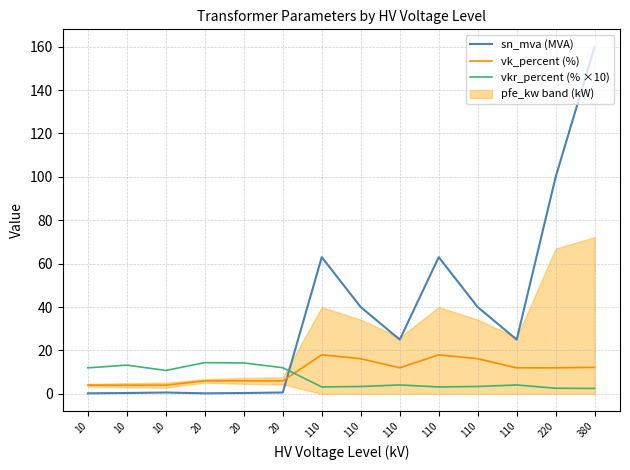

Between 10 and 110, which series saw the biggest shift?

sn_mva (MVA)